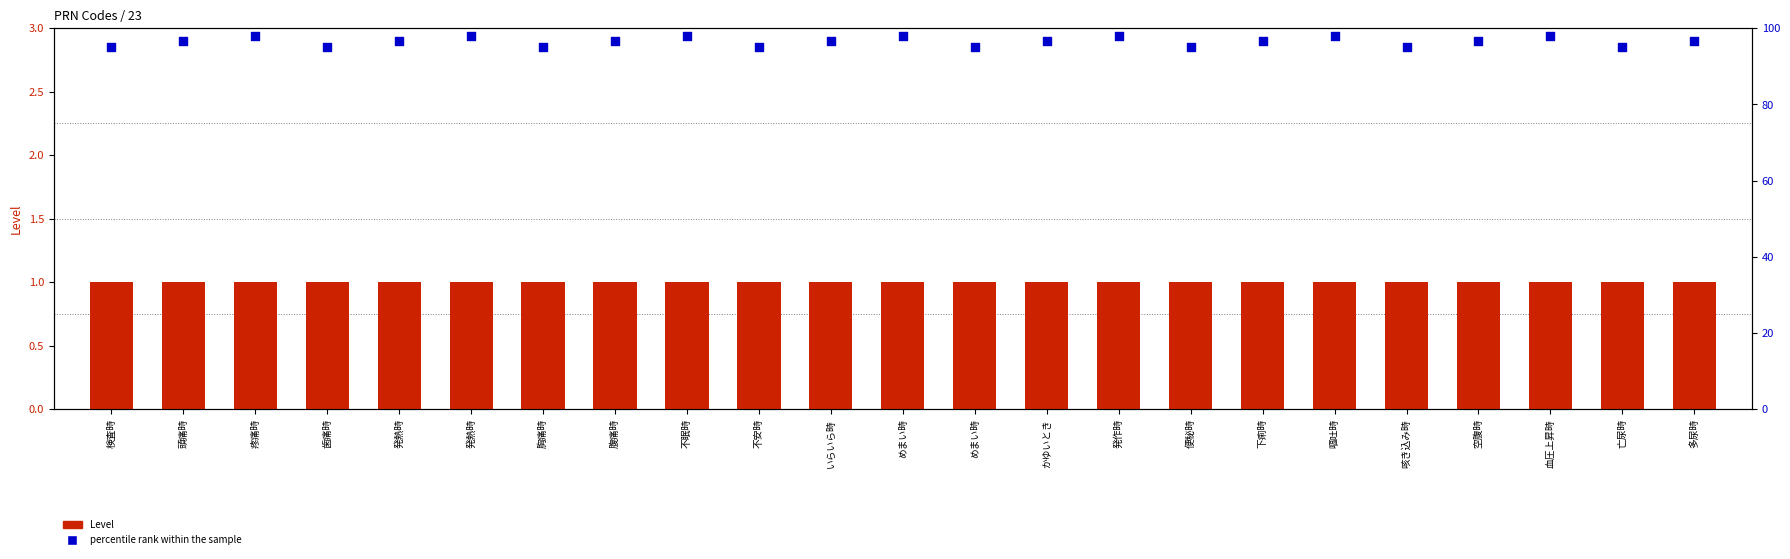

Is the value of Level at 腹痛時 greater than the value of percentile rank within the sample at 歯痛時?

No